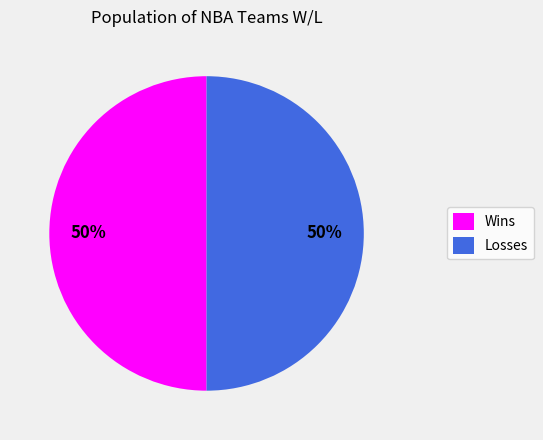

True or false: Wins accounts for 59% of the total.

False